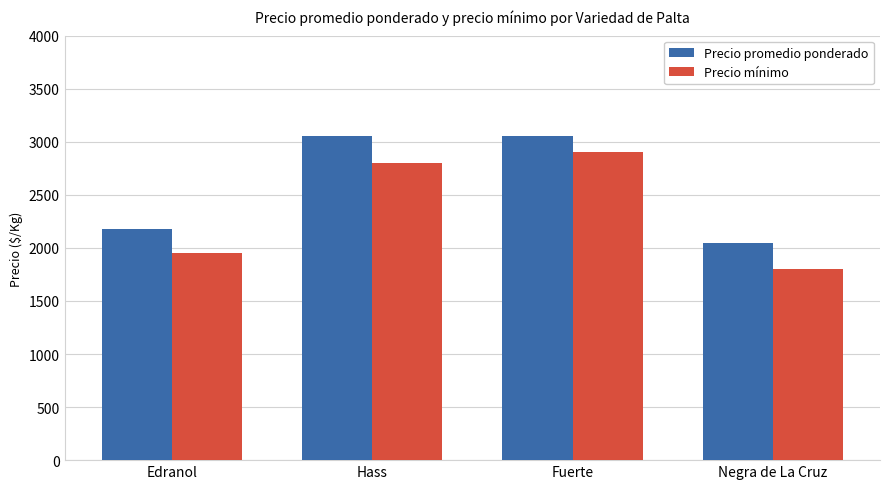

Reading right to left, list all the values displayed in this chart.

Precio promedio ponderado: 2050	3050	3050	2175
Precio mínimo: 1800	2900	2800	1950